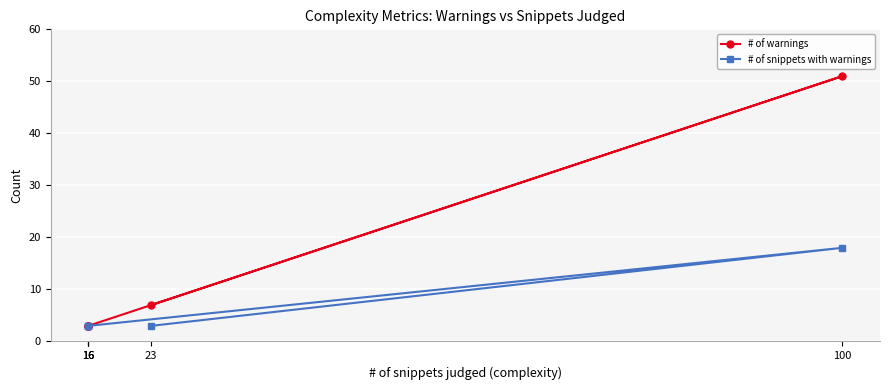

What is the total value across all series at 16?

6